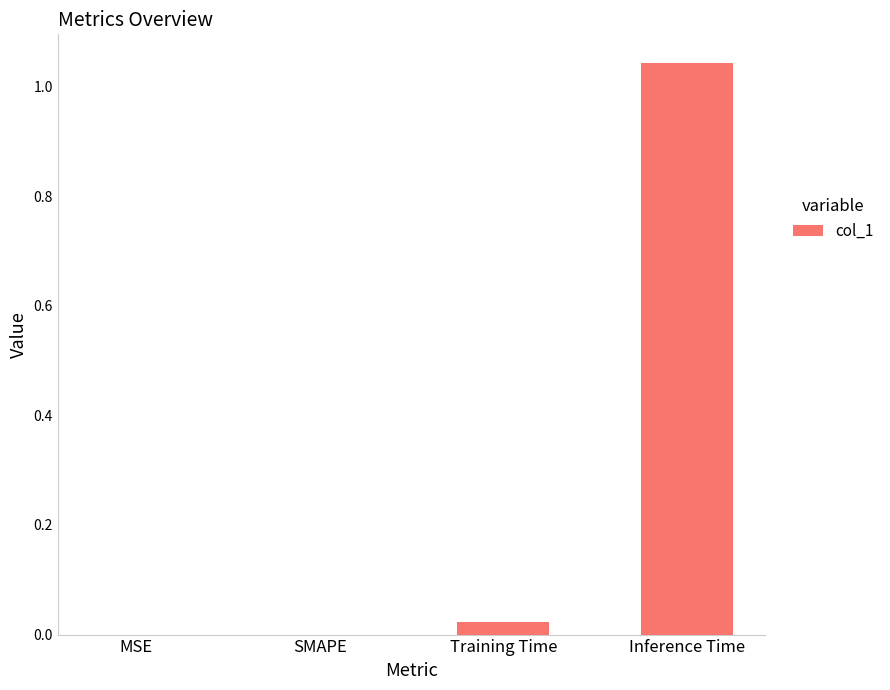

What is the change in value from SMAPE to Inference Time?

+1.0